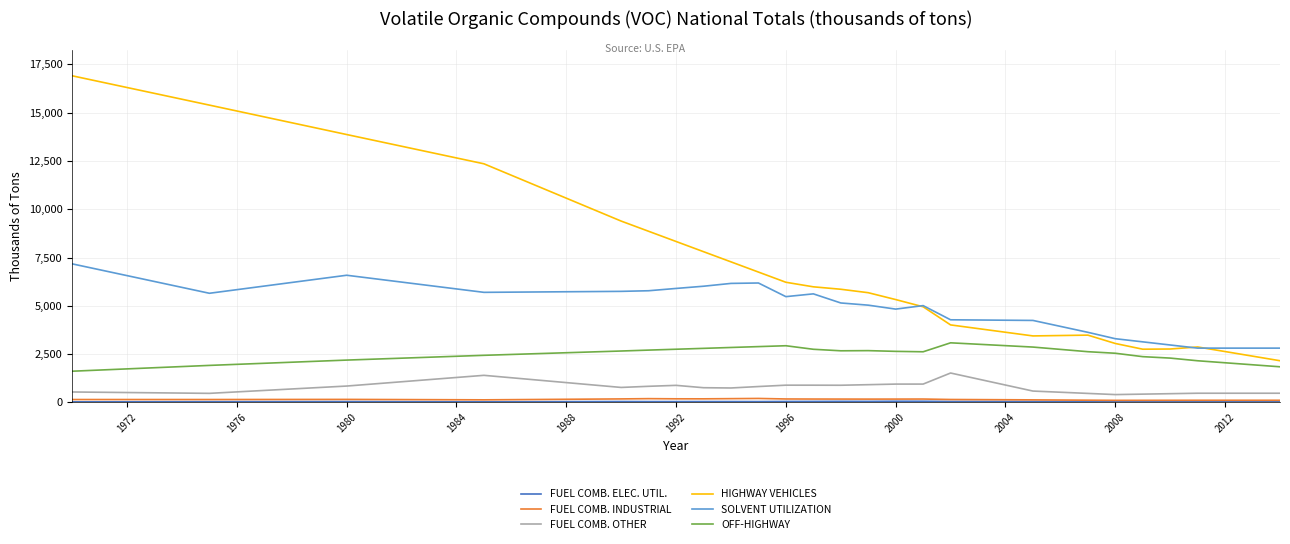

What is the maximum value shown in the chart?

16910.0